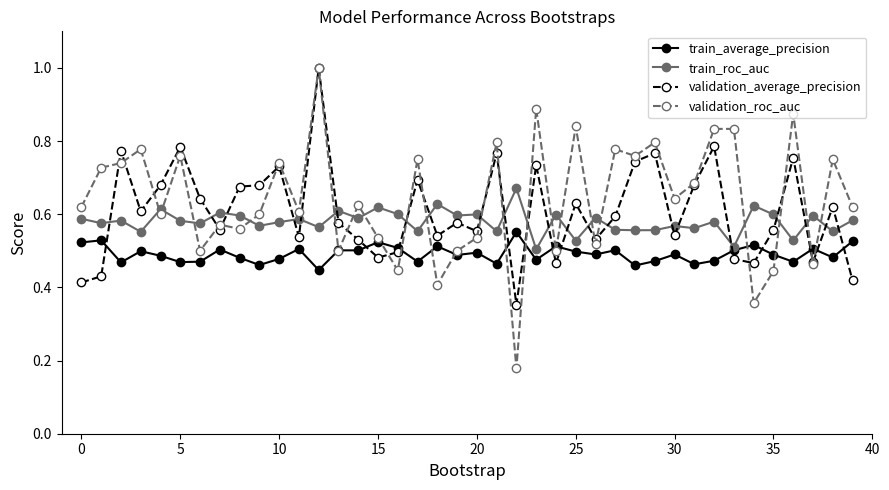

What are all the series names shown in the legend?

train_average_precision, train_roc_auc, validation_average_precision, validation_roc_auc